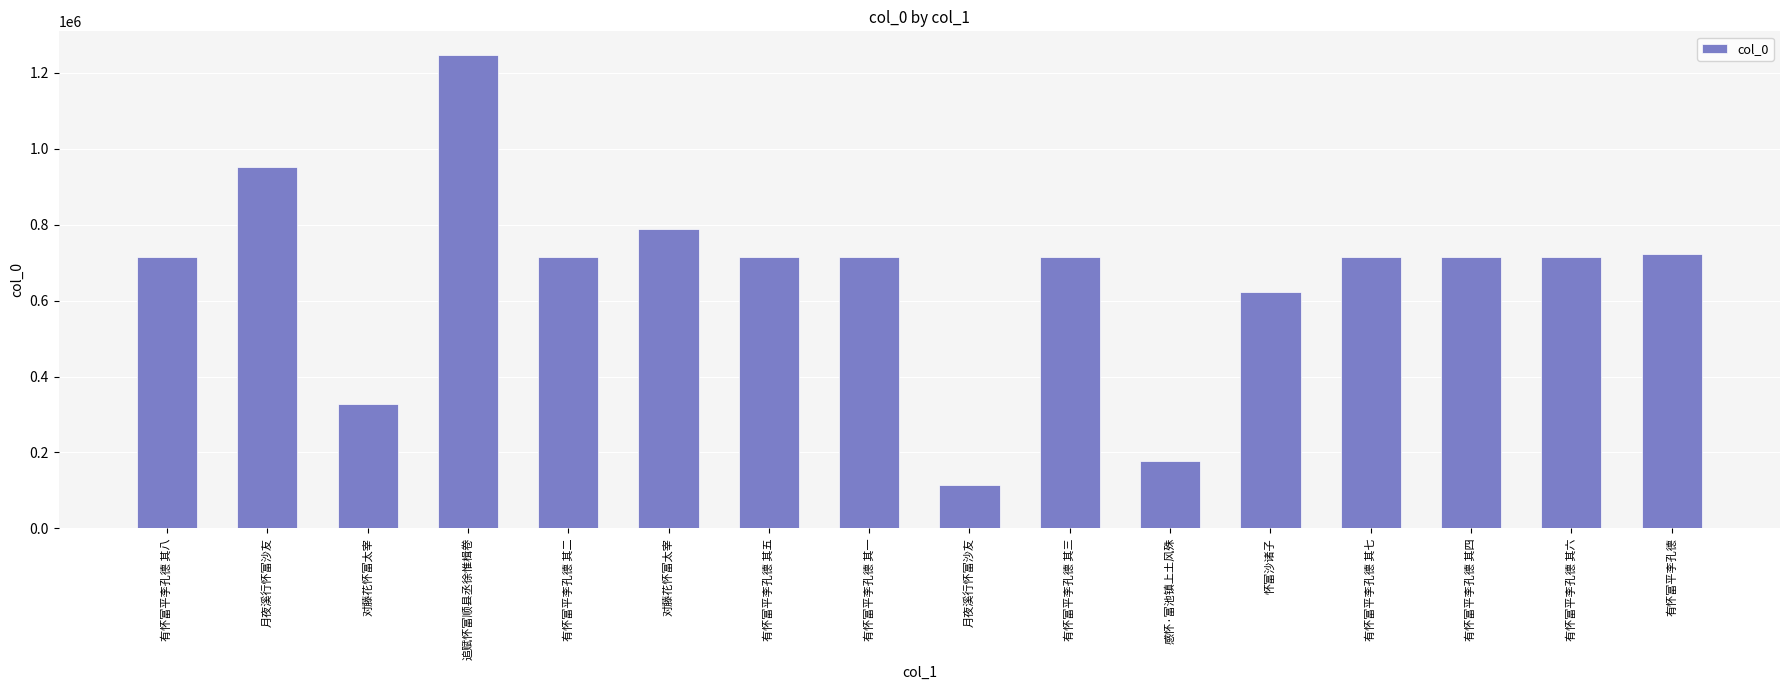

Does the chart contain any negative values?

No